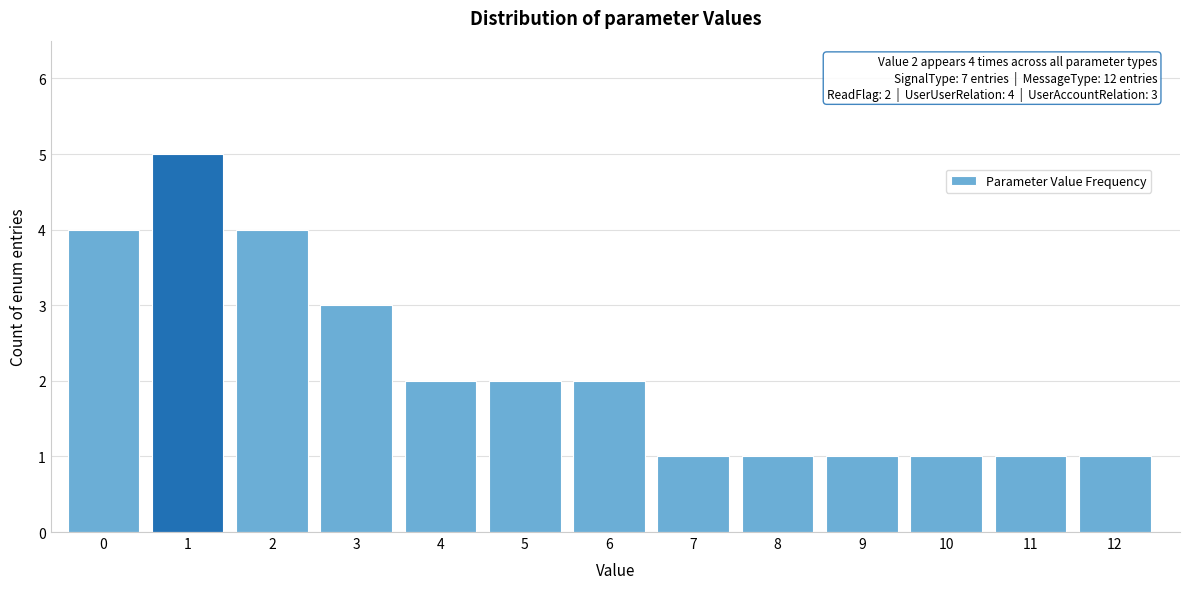

Reading left to right, transcribe all the data shown in this chart.

4	5	4	3	2	2	2	1	1	1	1	1	1